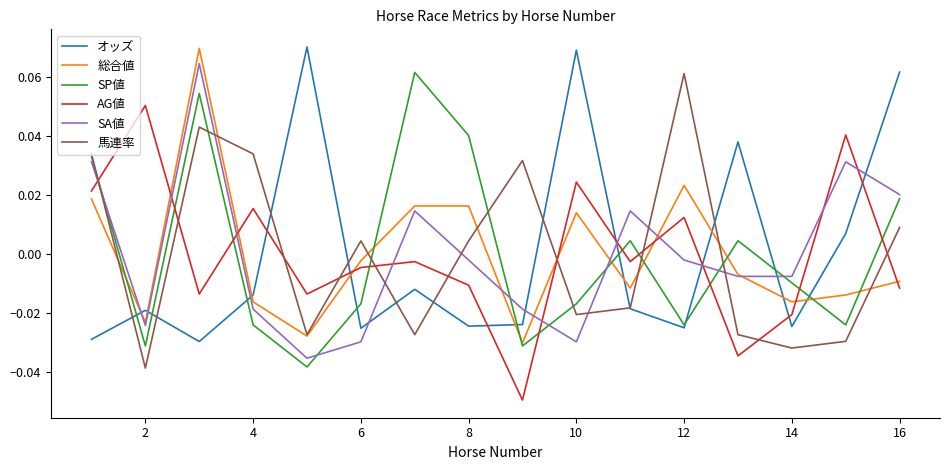

True or false: SP値 and AG値 intersect in this chart.

True